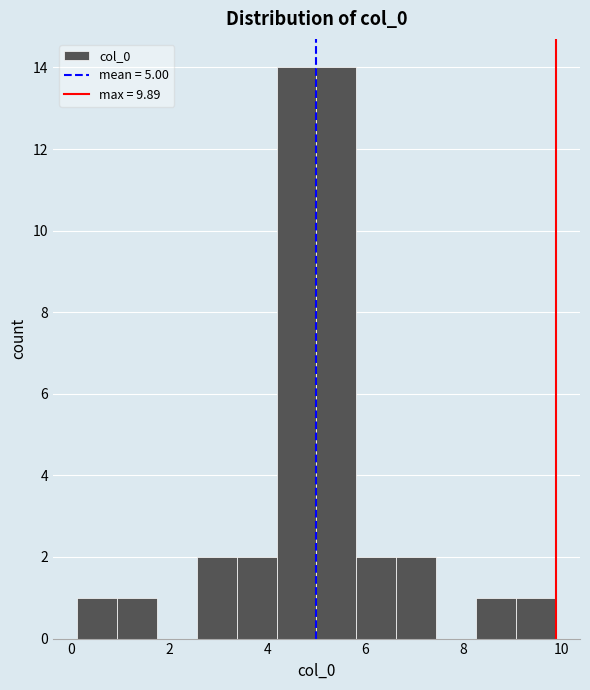

What is the height of the bar covering 5.0 to 5.8 on the x-axis? Neither the bar edges nor the heights are printed on the chart, so give them approximately, as read against the axes.

14